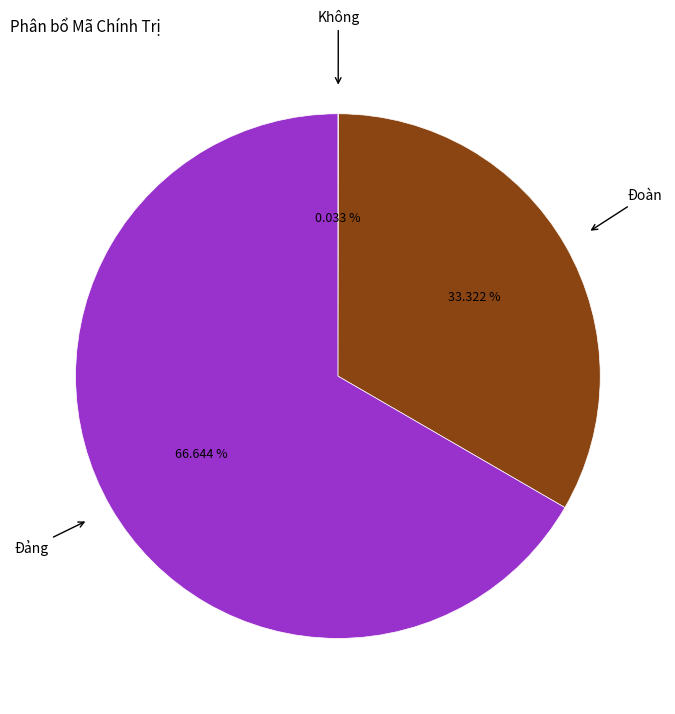

Does any single category account for the majority?

Yes